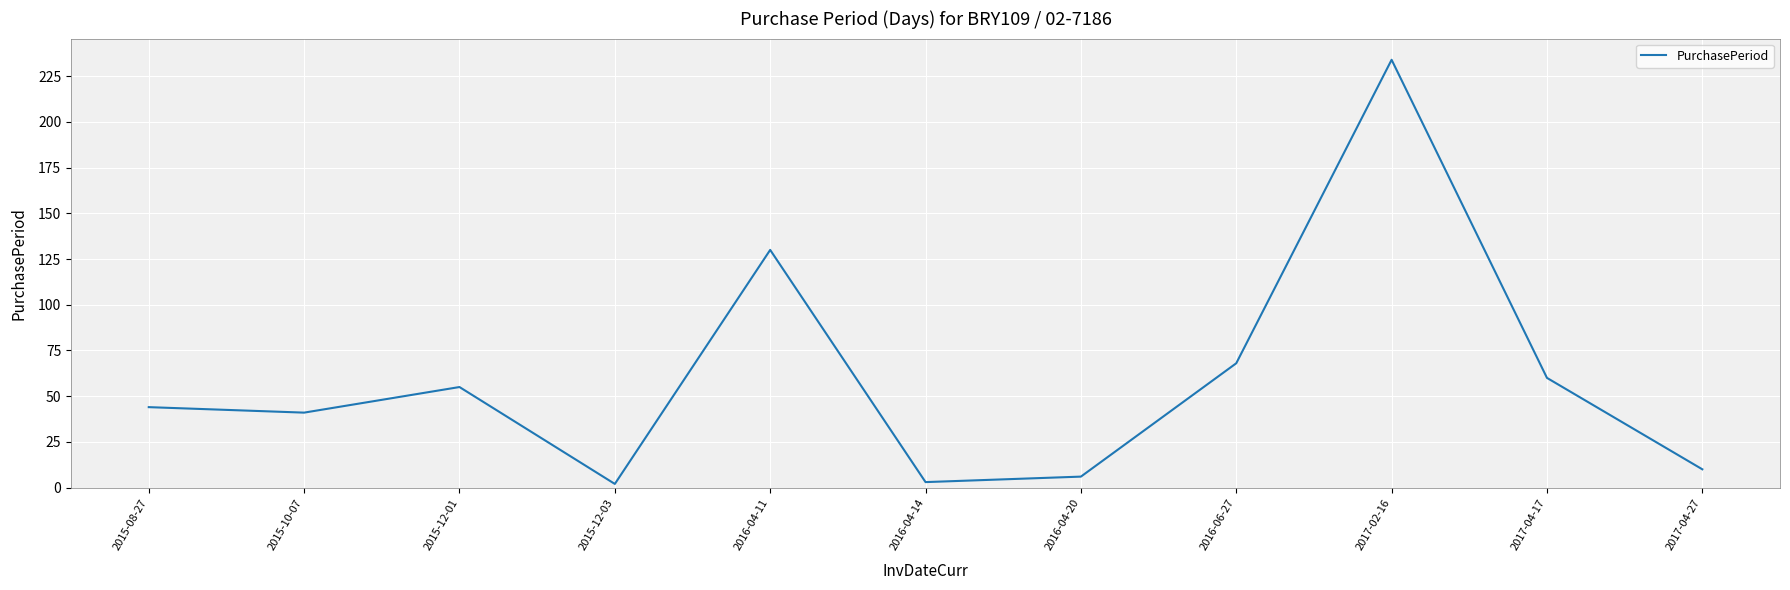

Reading right to left, transcribe all the data shown in this chart.

2017-04-27=10	2017-04-17=60	2017-02-16=234	2016-06-27=68	2016-04-20=6	2016-04-14=3	2016-04-11=130	2015-12-03=2	2015-12-01=55	2015-10-07=41	2015-08-27=44